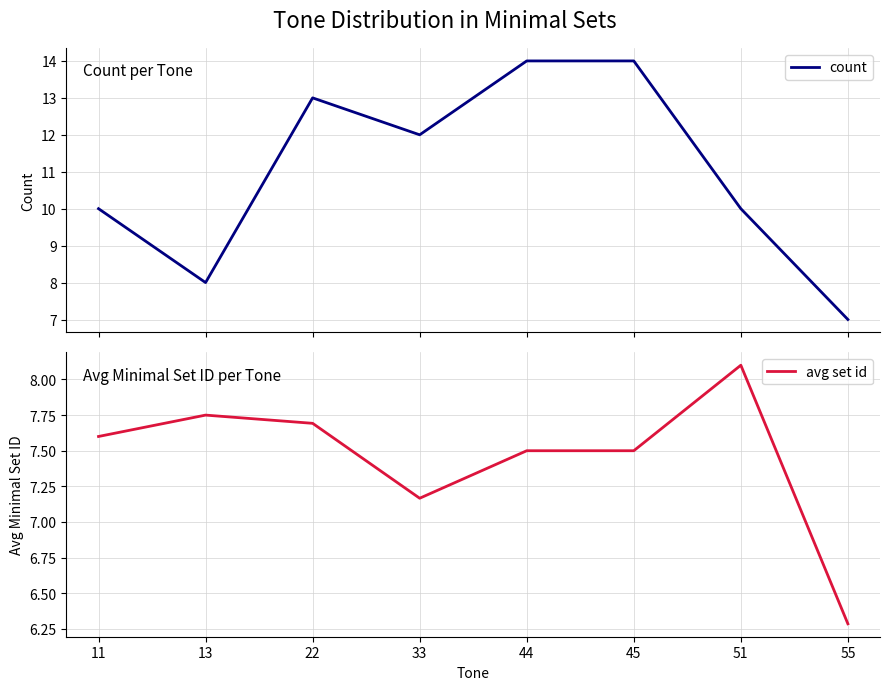

What is the value of the count point at the 4th from the left?

12.0